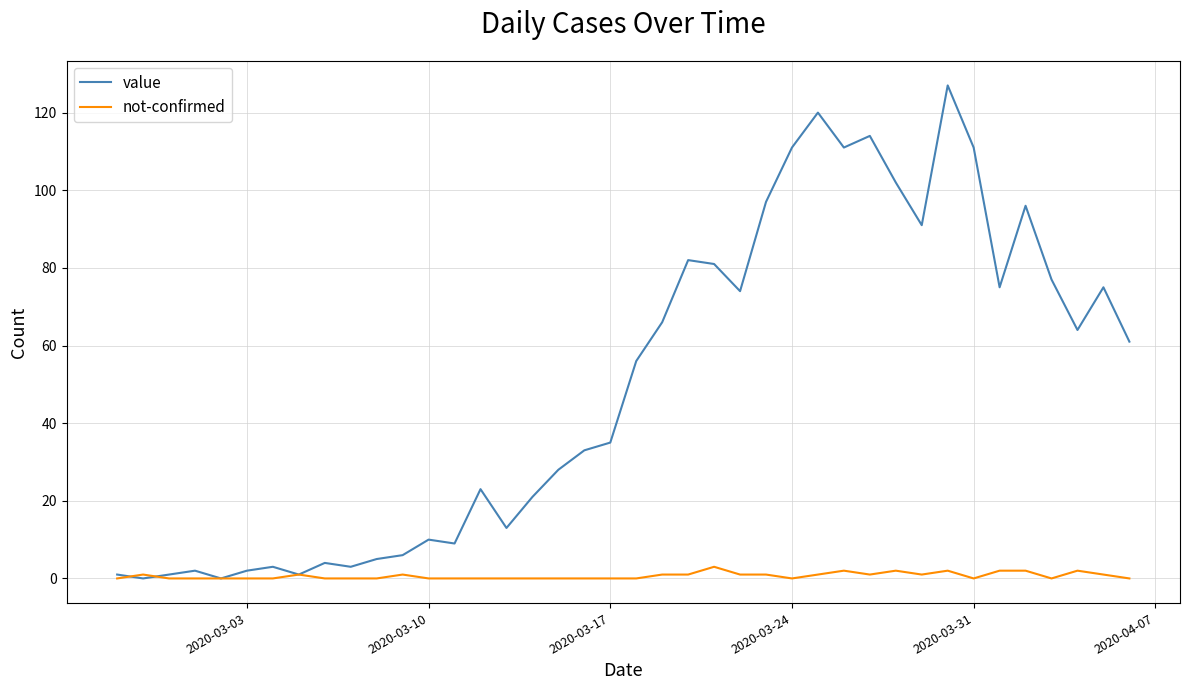

Which series has the largest total across all categories?

value